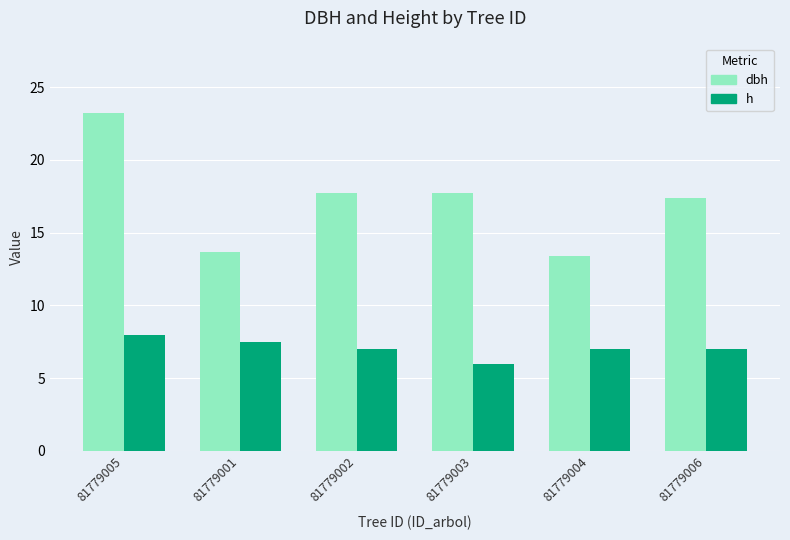

Rank the series at 81779001 from highest to lowest value.

dbh, h